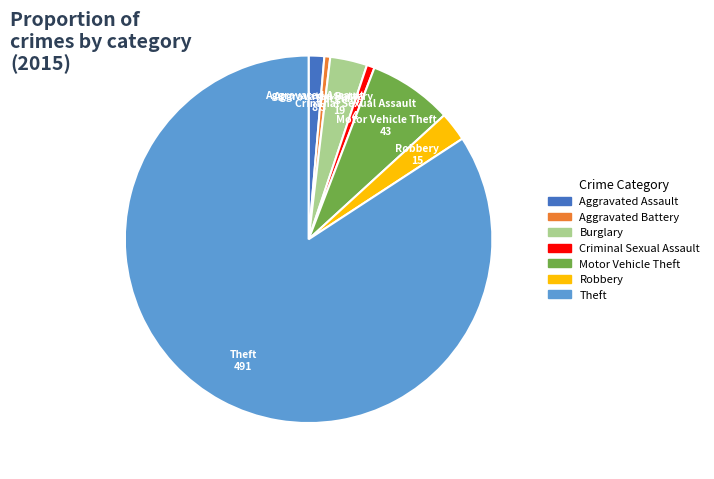

Is the sum of Motor Vehicle Theft and Aggravated Assault greater than half?

No